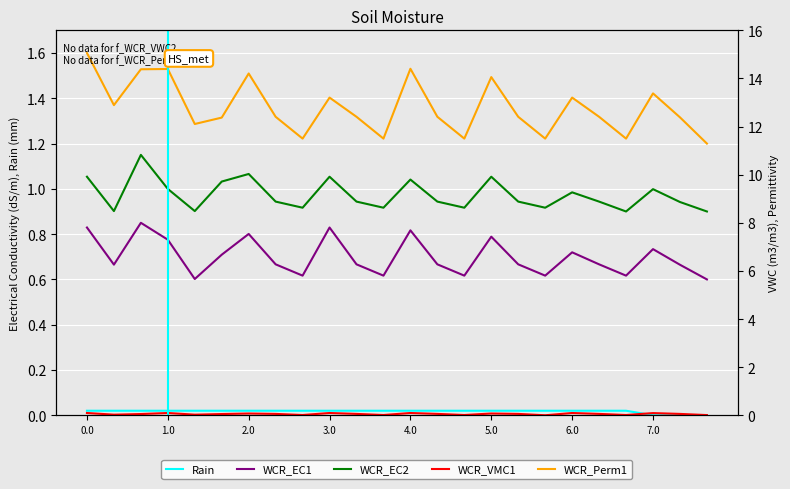

True or false: Rain and WCR_EC1 cross at least once.

False